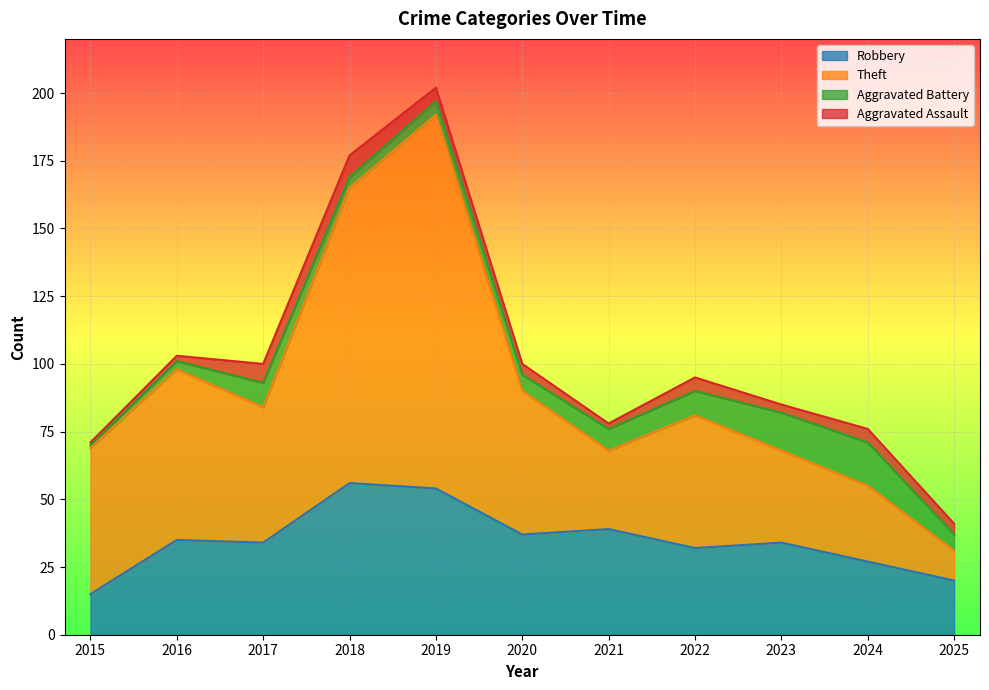

What is the lowest value of the Robbery series?

15